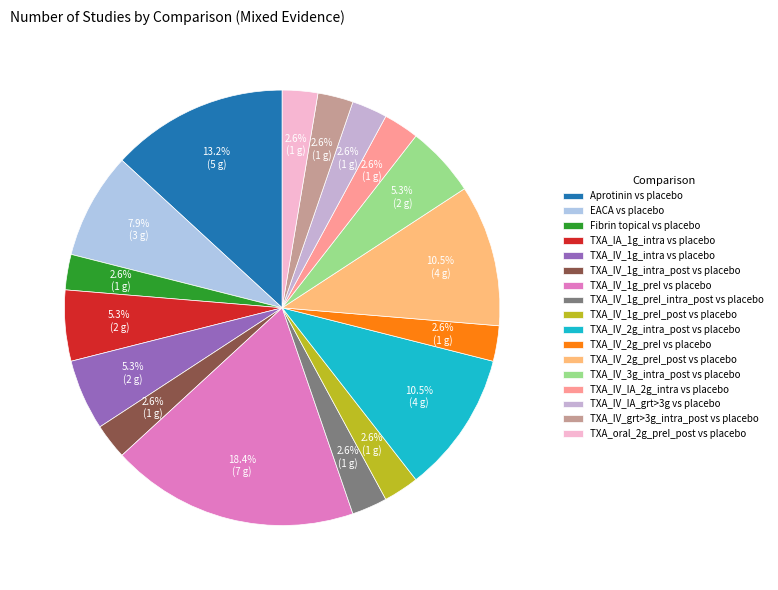

To the nearest percent, what is the combined percentage of TXA_IV_1g_preI_intra_post vs placebo and TXA_IV_2g_intra_post vs placebo?

13%